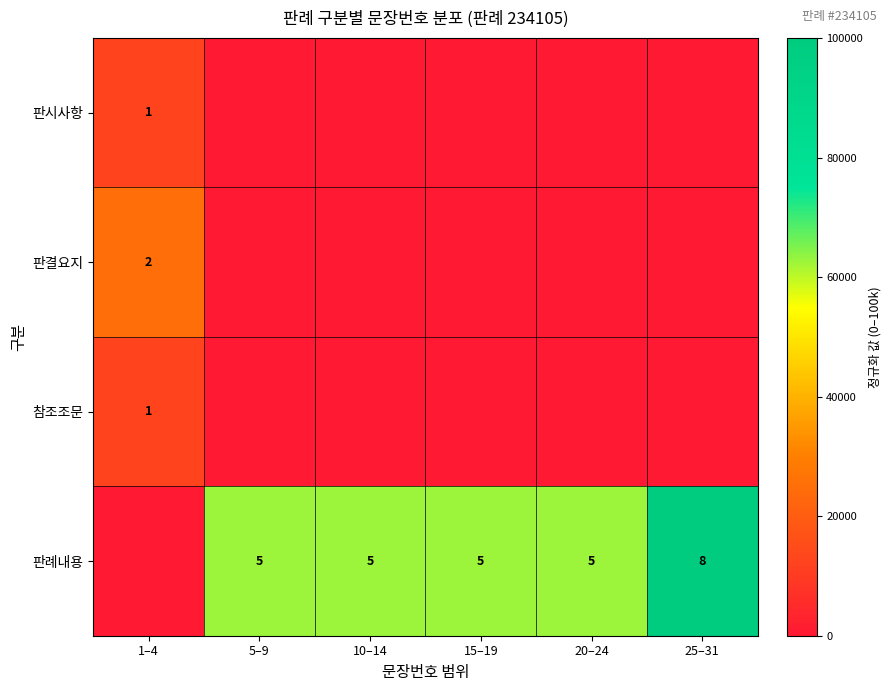

True or false: 판시사항 has a value of 0 at 1–4.

False